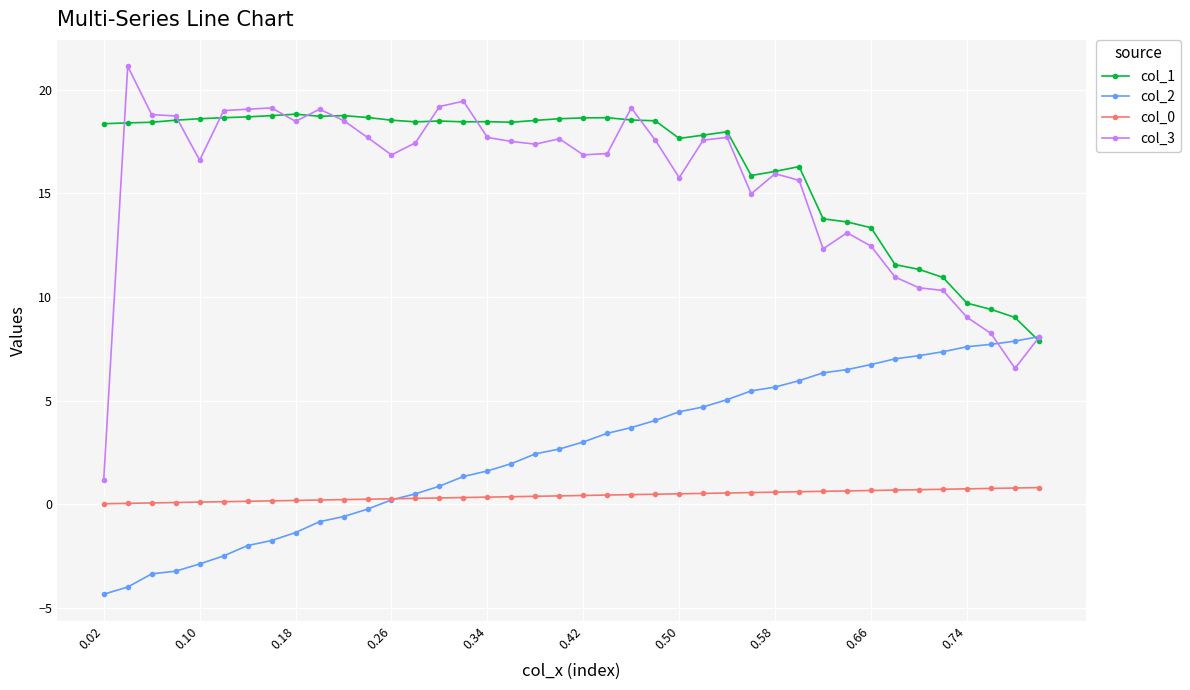

What is the smallest value displayed?

-4.3